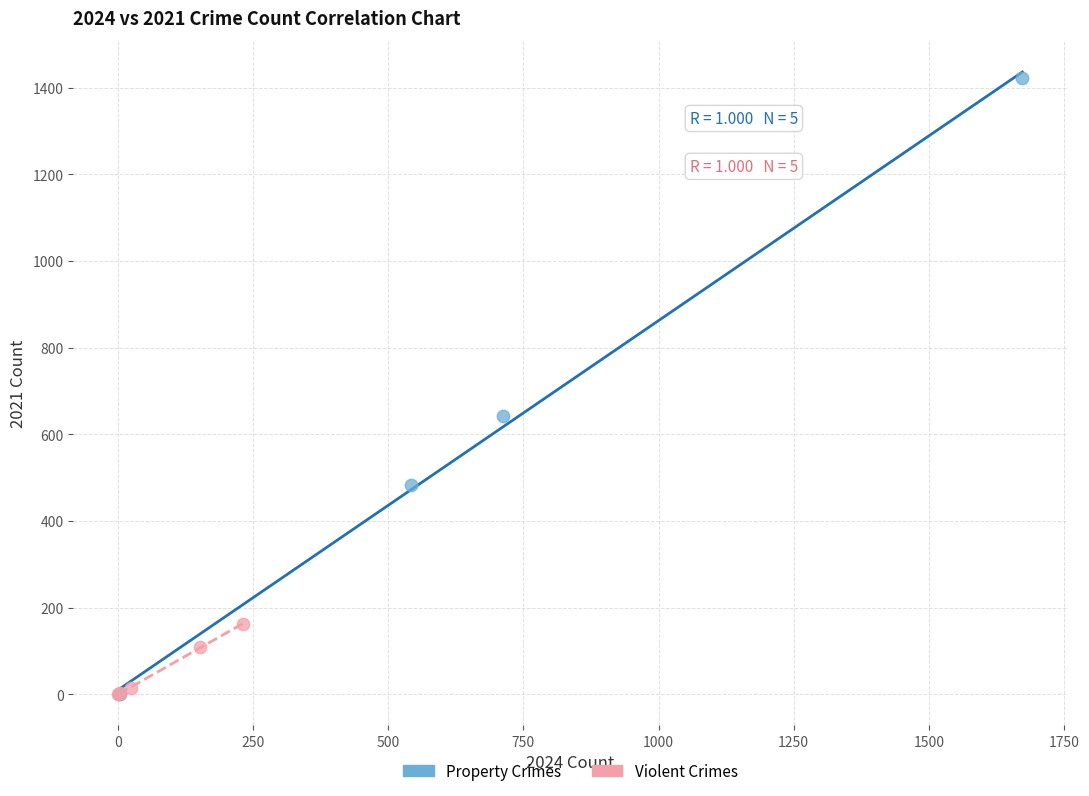

Which series reaches the maximum Y coordinate?

Property Crimes